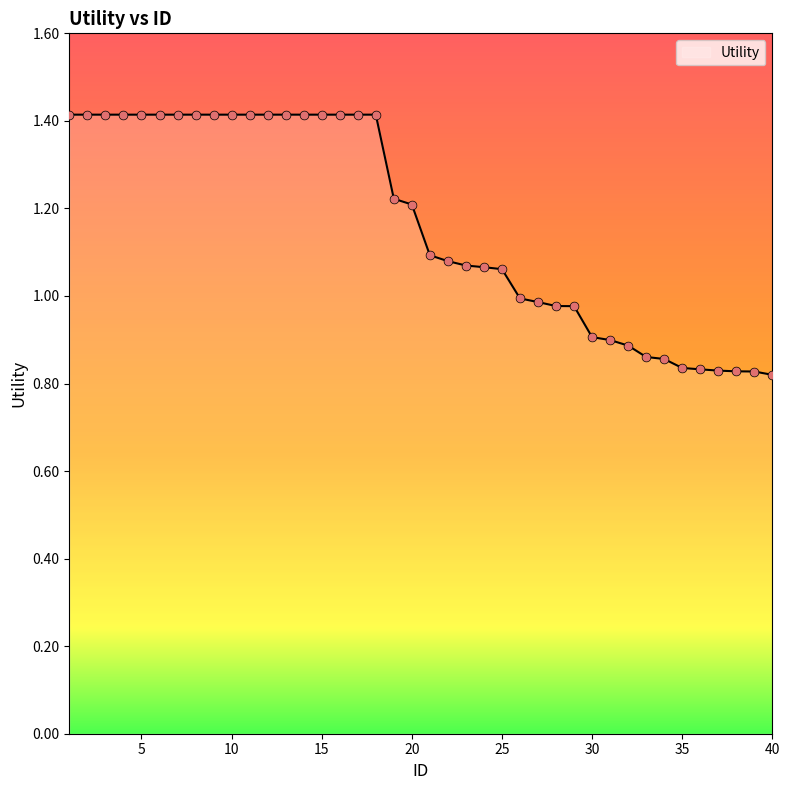

What is the greatest value displayed?

1.4